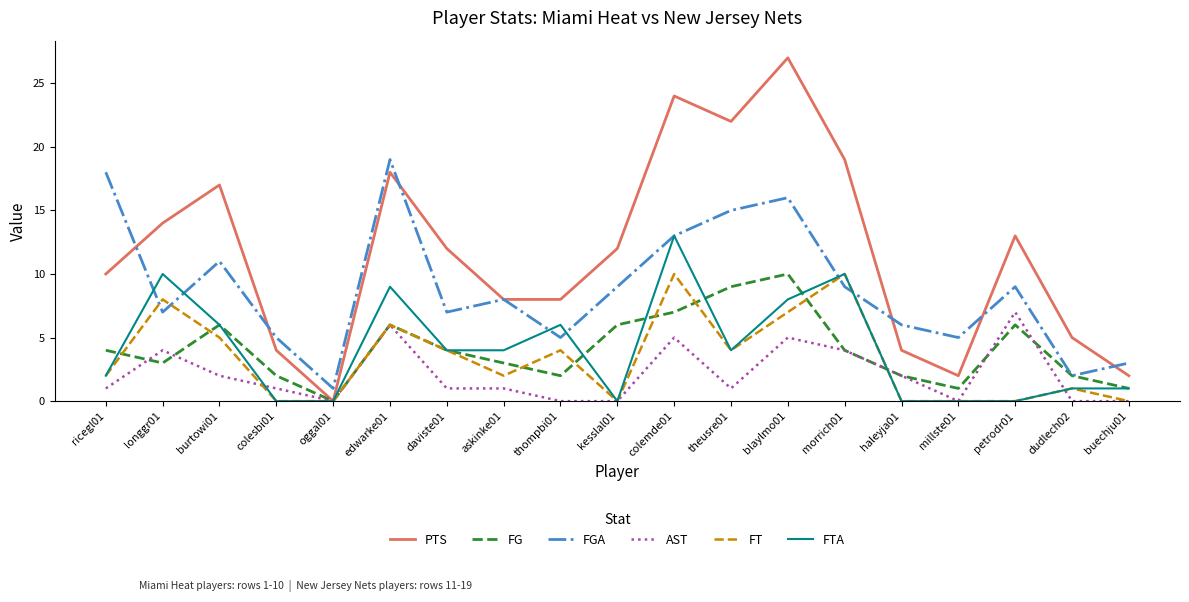

The value of FT at thompbi01 is 2. True or false?

False